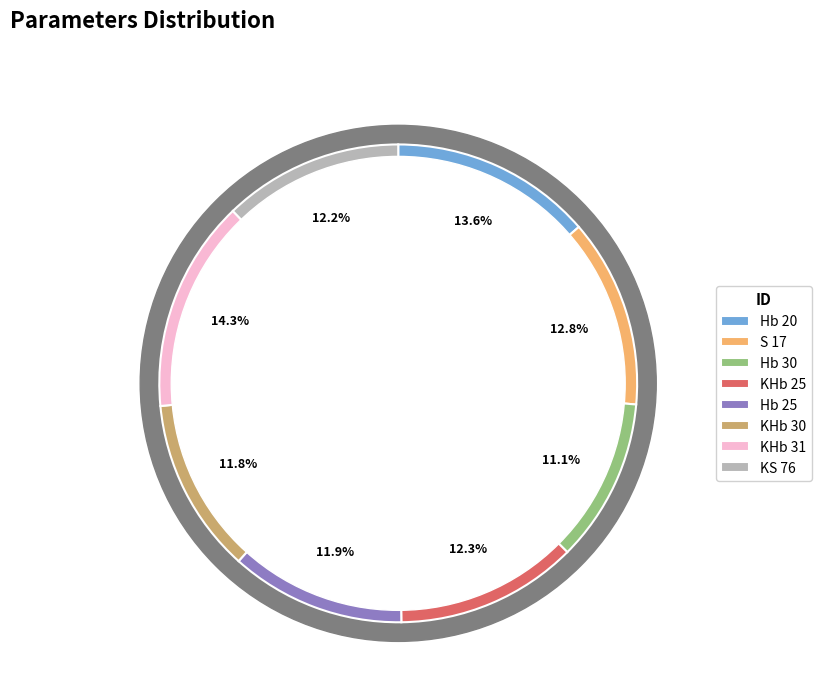

How many slices are in this pie chart?

8